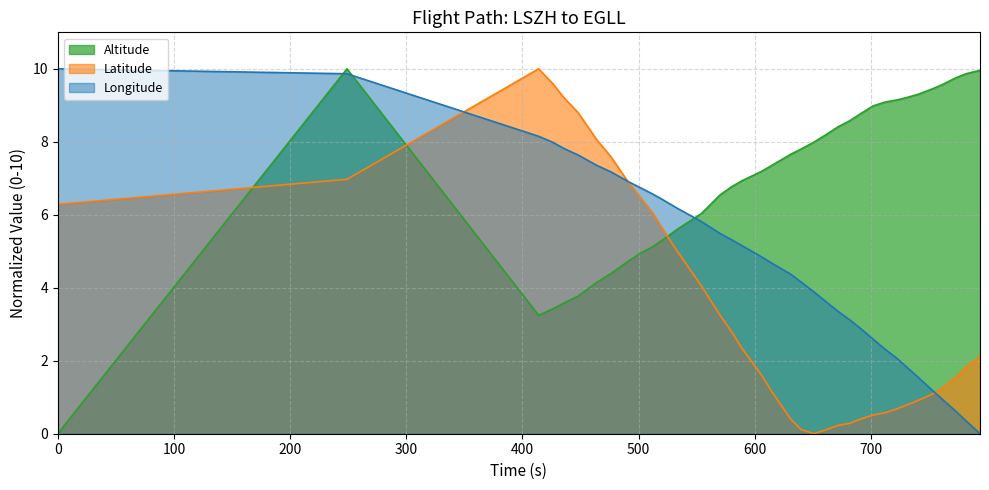

How many positive values does the Longitude series have?

35